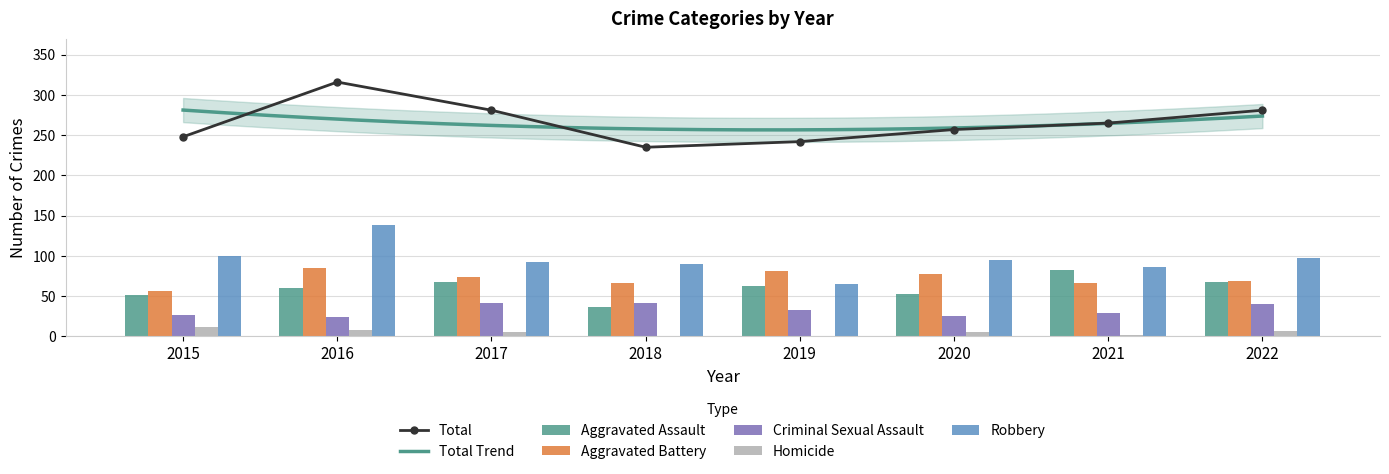

What is the maximum value for Aggravated Battery?

85